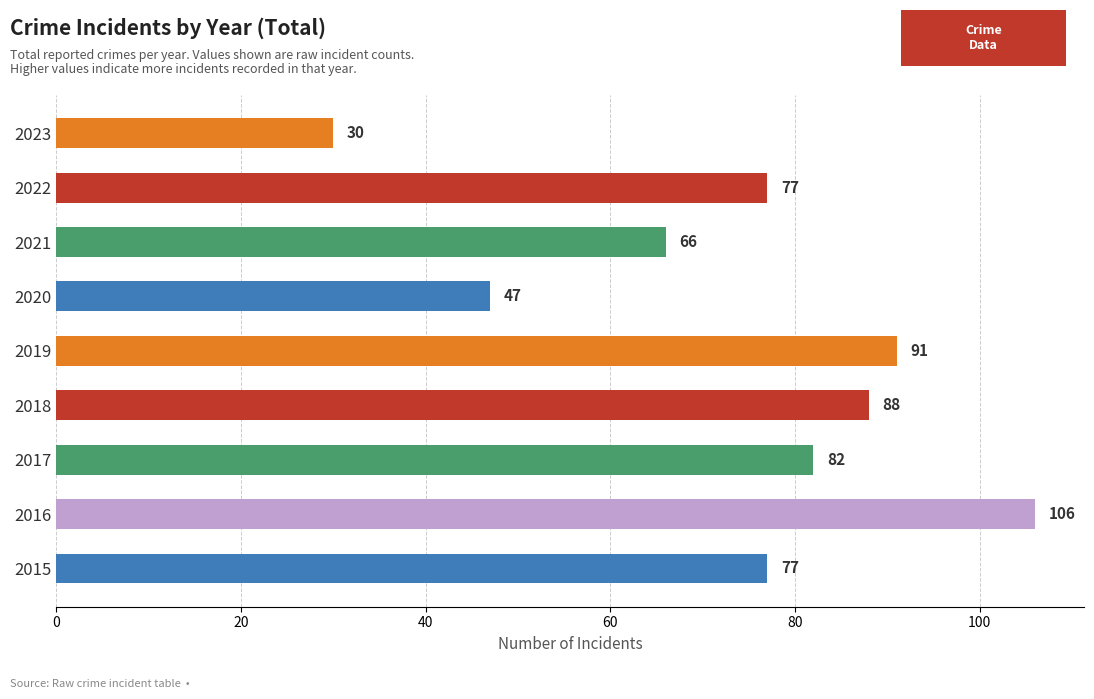

At which label is the value closest to 68?

2021